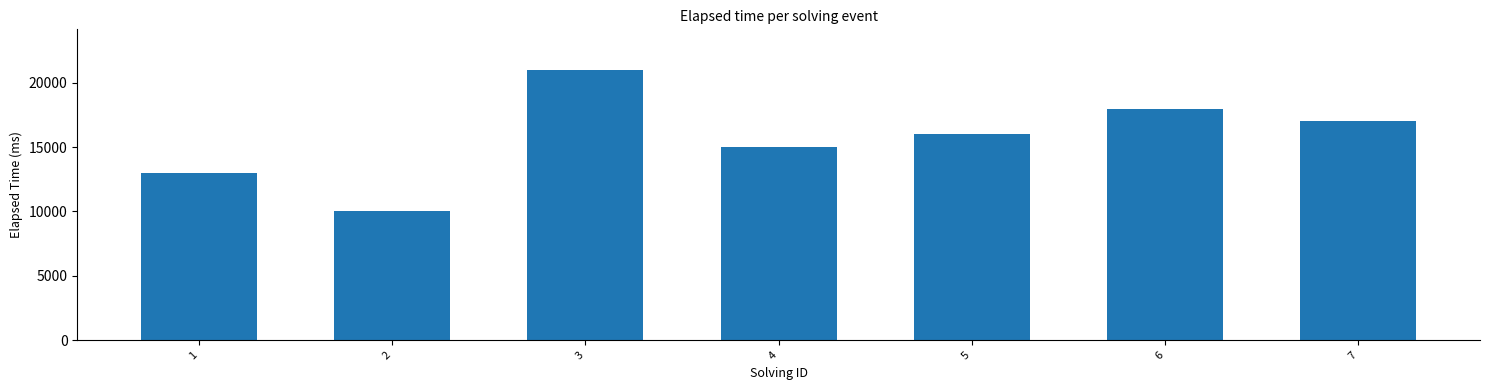

List the labels in order of value, smallest first.

2, 1, 4, 5, 7, 6, 3